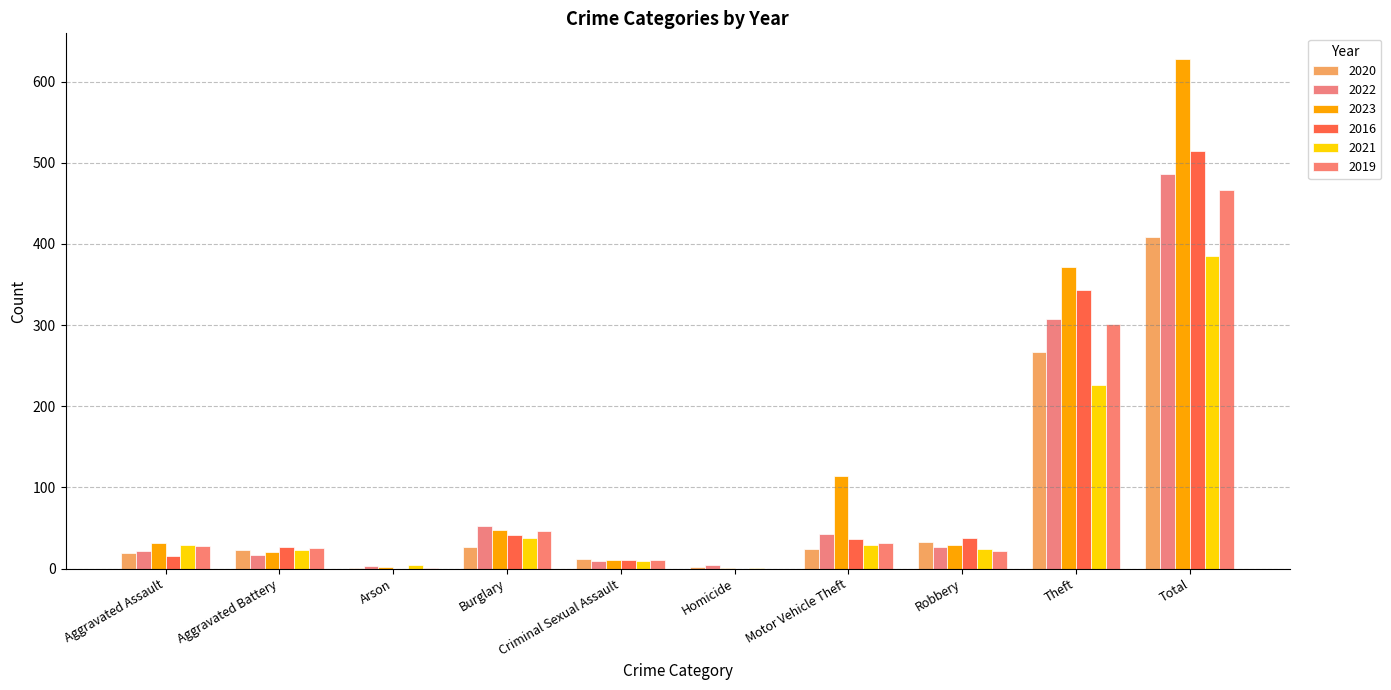

What is the label of the 7th bar from the right?

Burglary